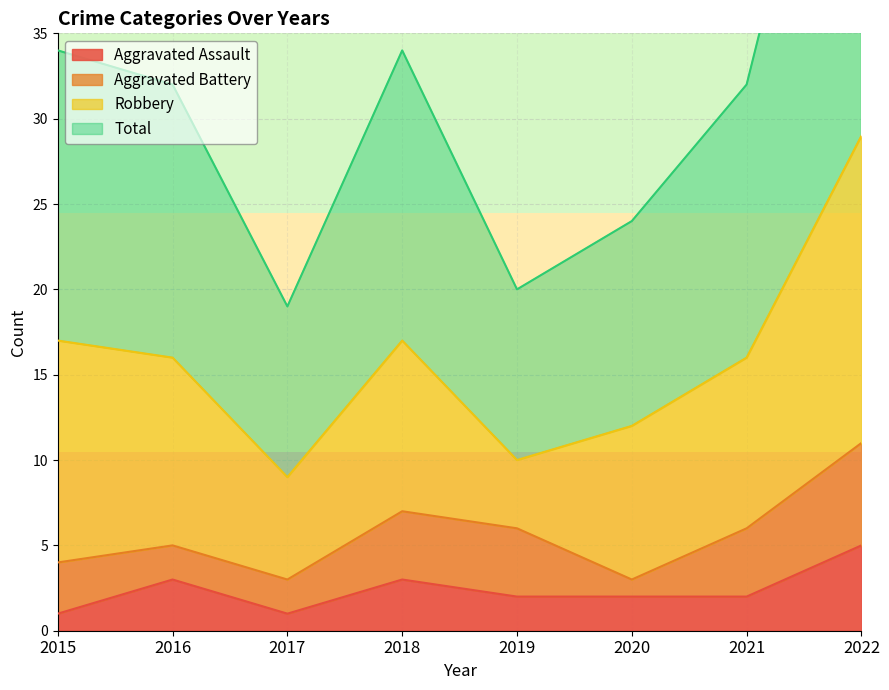

Where does the Aggravated Assault series first go above 2?

2016